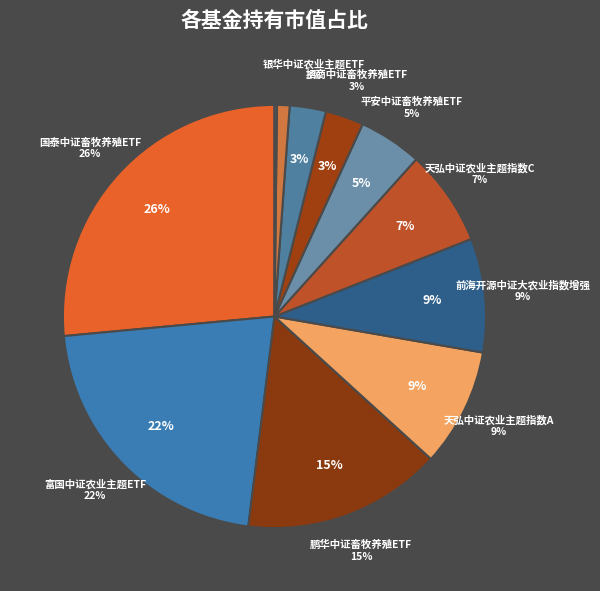

What percentage is NOT represented by 天弘中证农业主题指数A?

91.0%